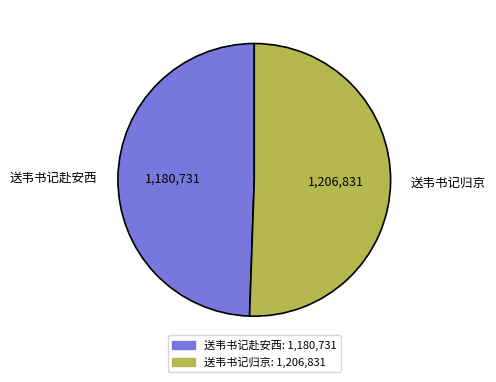

Approximately how many times larger is the value at 送韦书记归京 compared to 送韦书记赴安西?

1.0